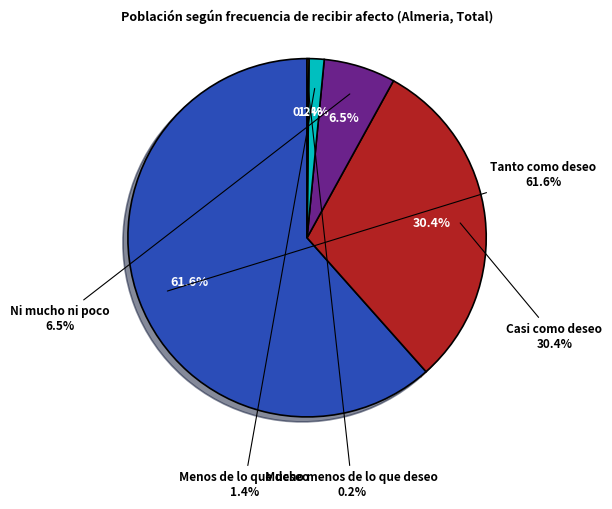

Which category has the smallest portion of the pie?

Mucho menos de lo que deseo